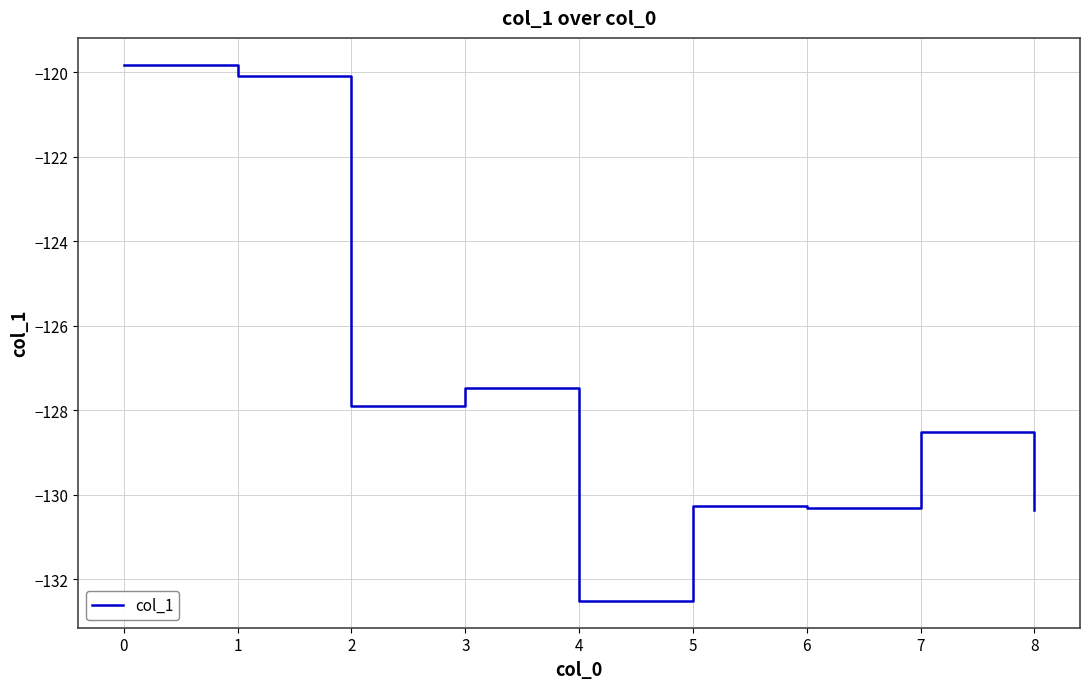

Is it true that the value at 5 is -205.9?

False